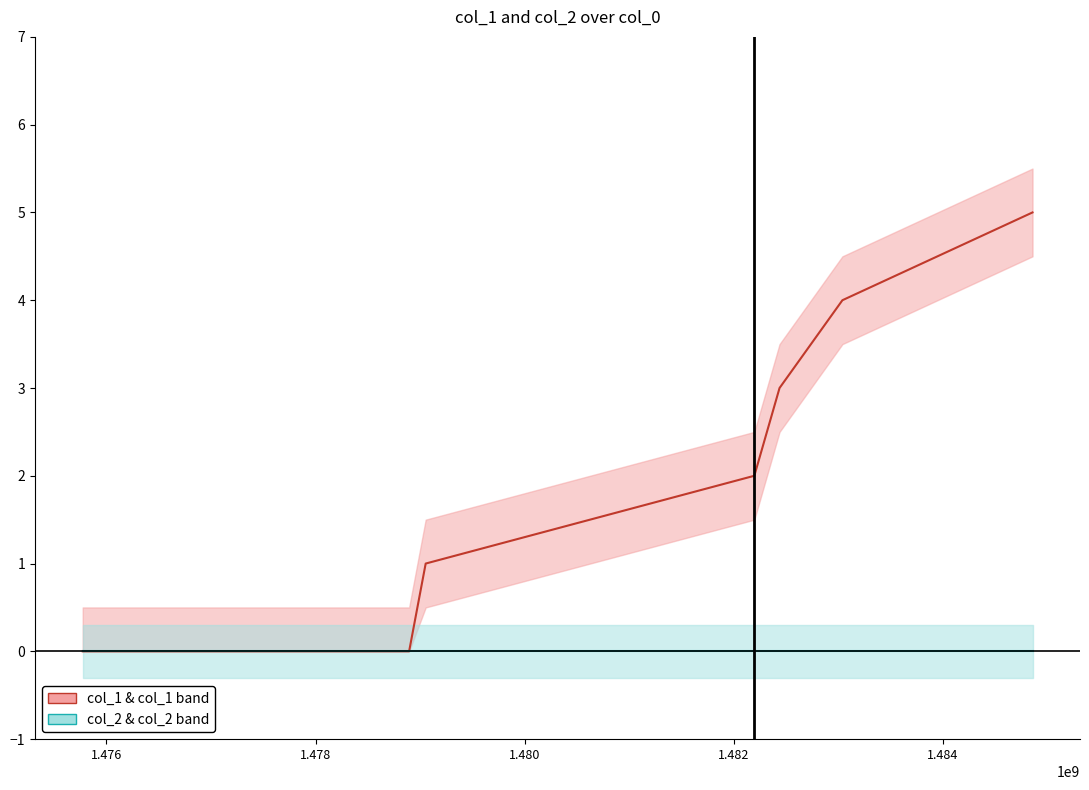

List the series in order of their peak value, lowest first.

col_2, col_1